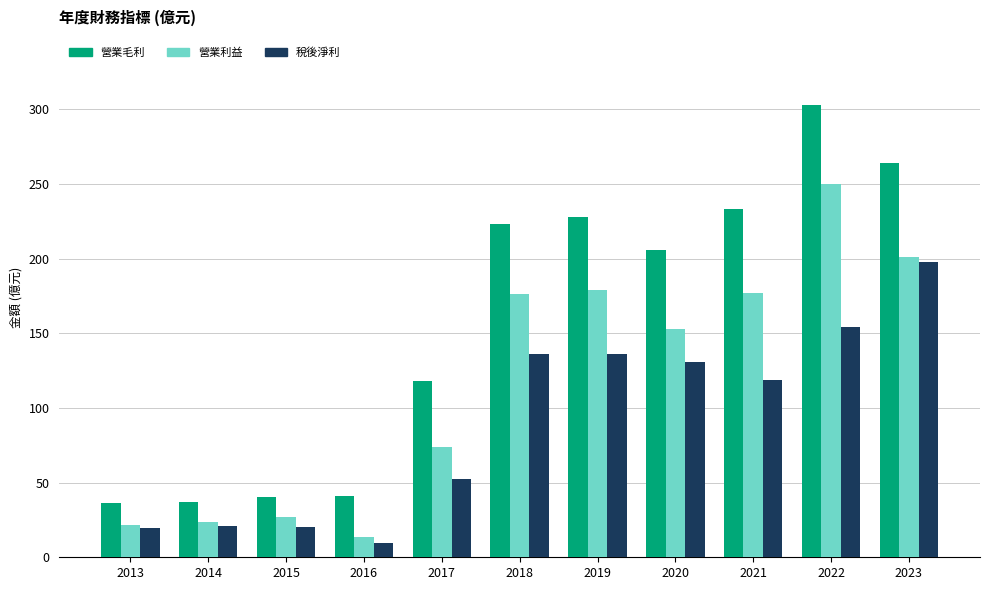

Count the number of data series in this chart.

3